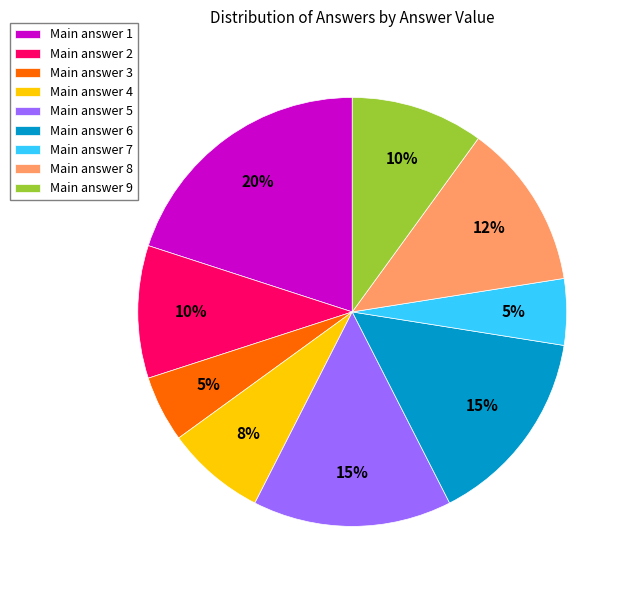

What percentage is the Main answer 5 slice, to the nearest percent?

15%